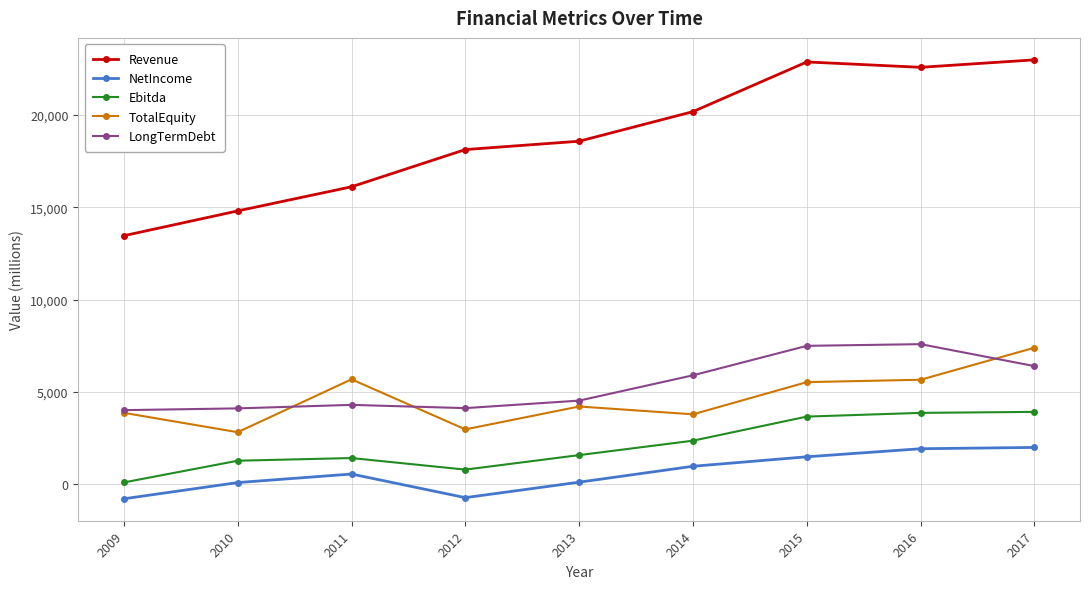

At which category is the sum across all series the highest?

2017